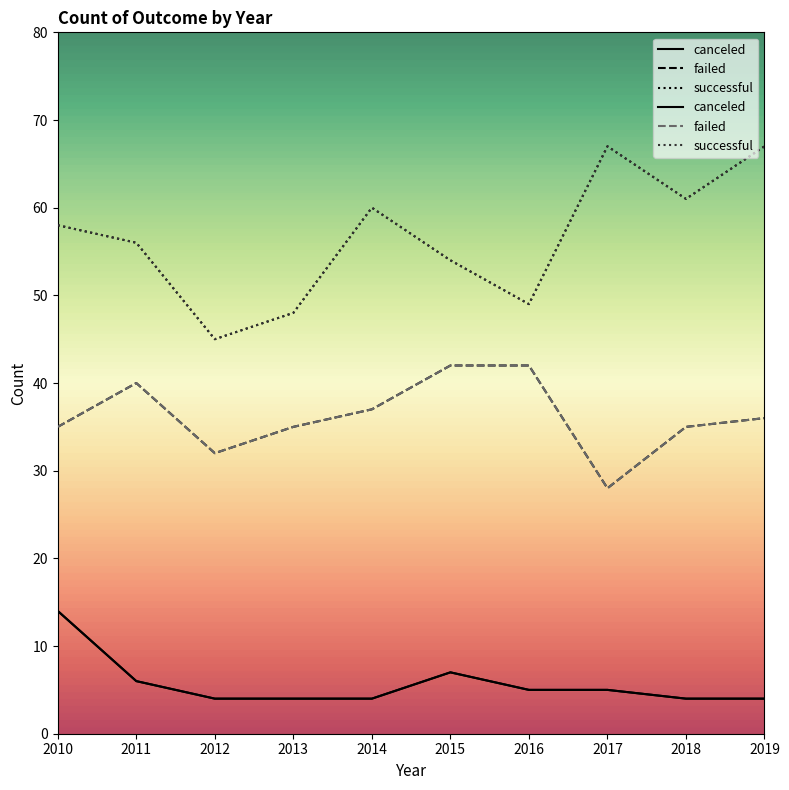

Between 2019 and 2010, which is larger?

2010